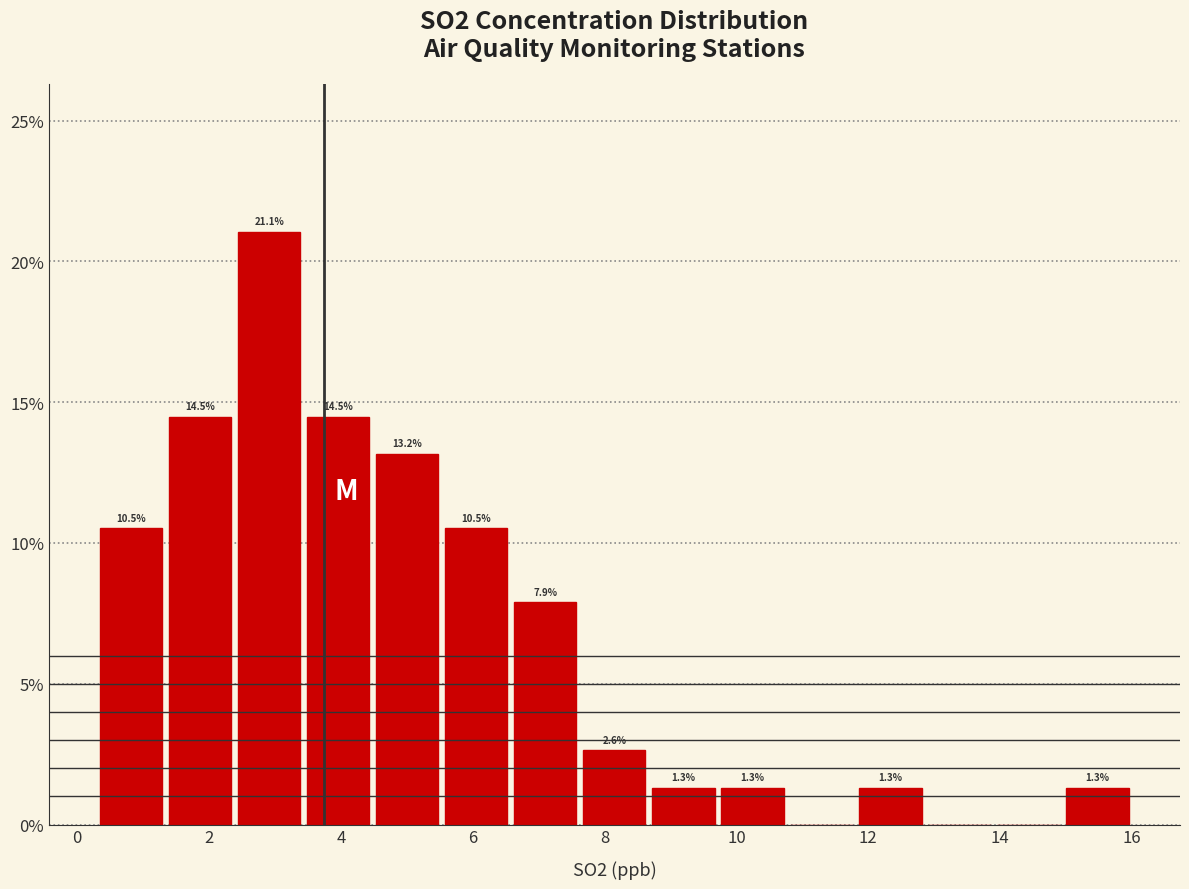

Which range on the x-axis has the tallest bar?

2.4 to 3.4